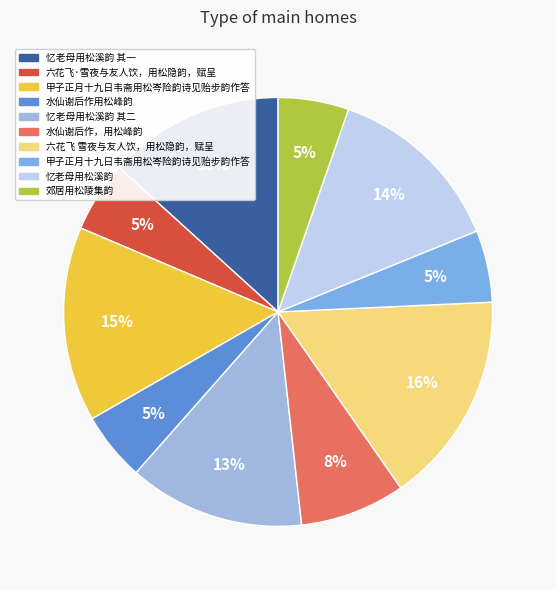

Does any single category account for the majority?

No